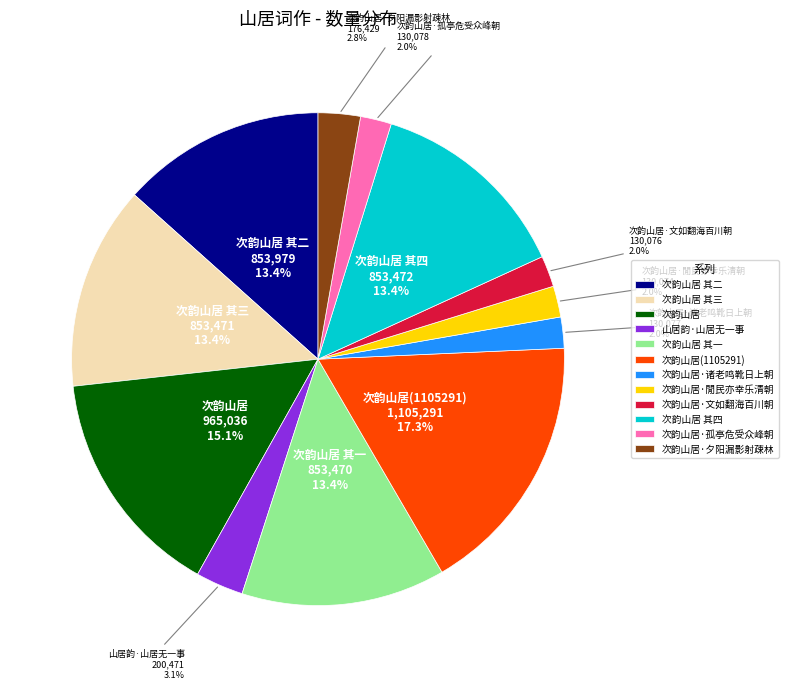

What percentage is the 次韵山居·诸老鸣靴日上朝 slice, to the nearest percent?

2%